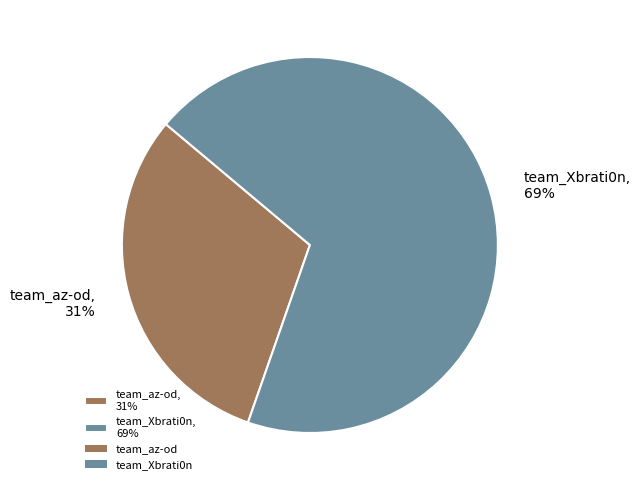

What is the ratio of the value at team_az-od, 31% to the value at team_Xbrati0n, 69%?

0.4